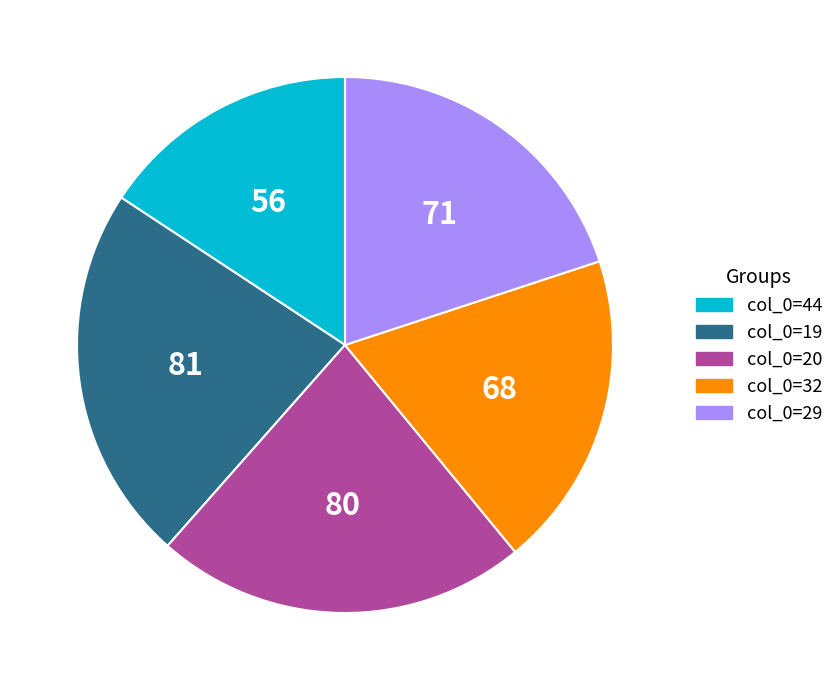

The col_0=32 slice represents 34% of the pie. True or false?

False